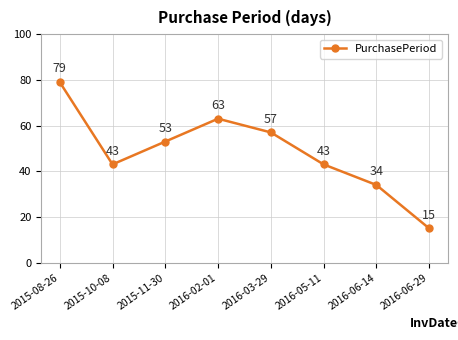

At which label does the data first exceed 53?

2015-08-26